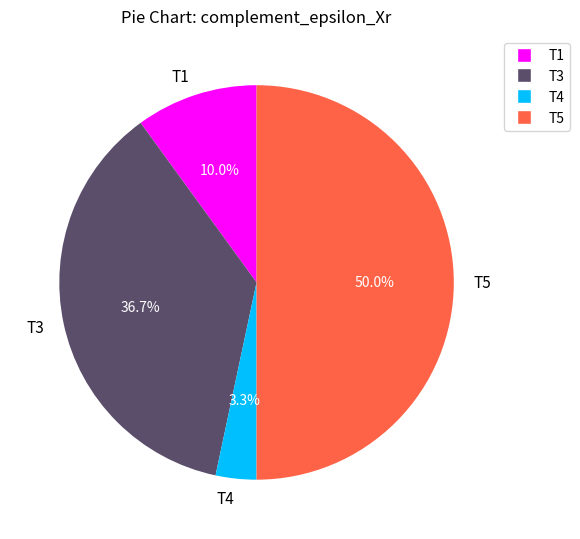

Rank the categories by value from lowest to highest.

T4, T1, T3, T5